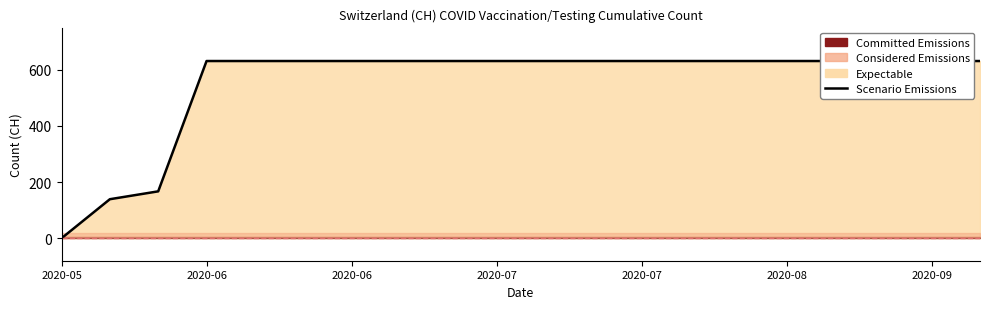

Which label corresponds to the largest value in the chart?

2020-06